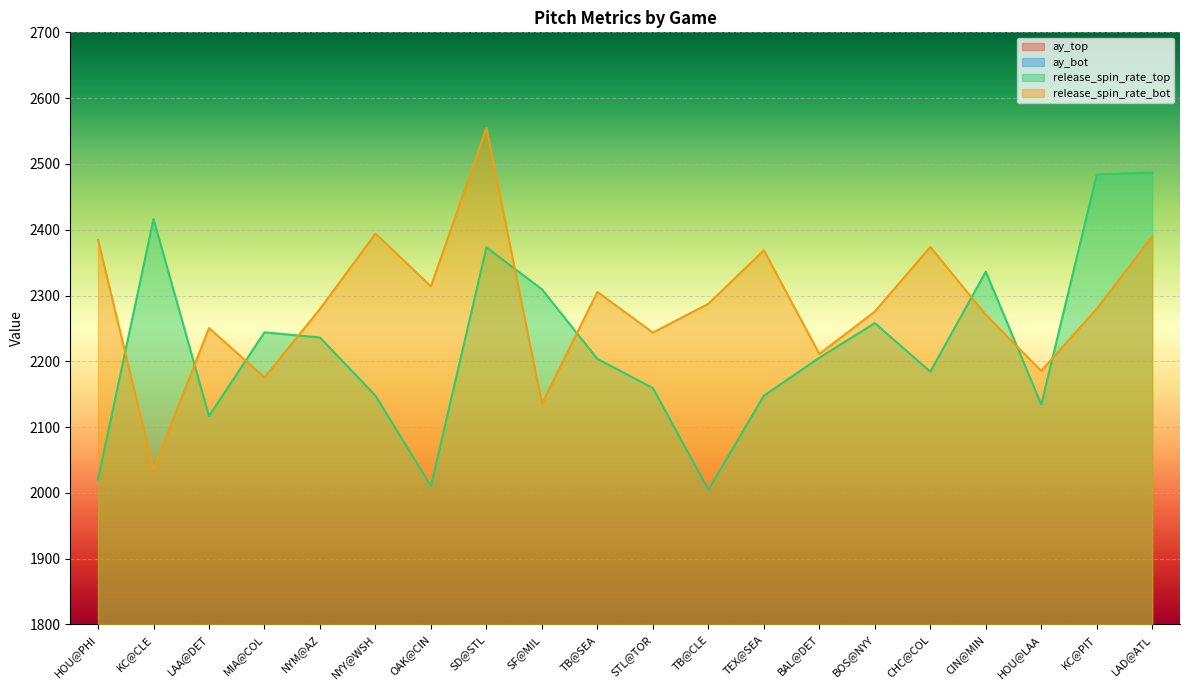

What is the maximum value for release_spin_rate_top?

2487.0